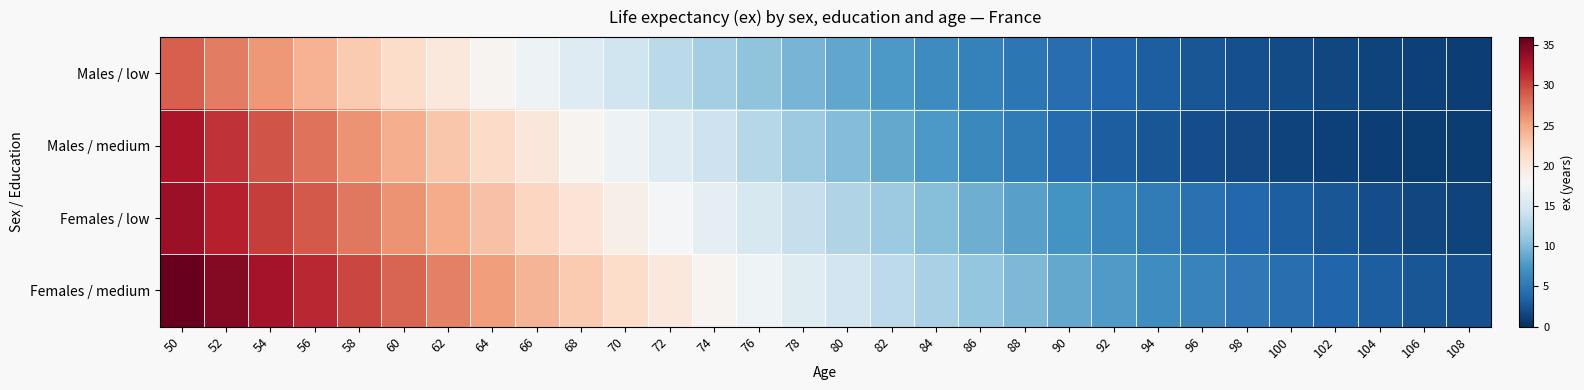

Reading left to right, what are all the values shown in this chart?

Males / low: 50=28.8	52=27.3	54=25.7	56=24.2	58=22.7	60=21.3	62=19.8	64=18.4	66=17.0	68=15.7	70=14.4	72=13.1	74=11.9	76=10.8	78=9.6	80=8.6	82=7.6	84=6.7	86=5.8	88=5.0	90=4.3	92=3.7	94=3.1	96=2.6	98=2.2	100=1.9	102=1.6	104=1.4	106=1.2	108=1.1
Males / medium: 50=32.6	52=31.0	54=29.4	56=27.7	58=26.2	60=24.6	62=23.0	64=21.5	66=20.0	68=18.5	70=17.1	72=15.6	74=14.2	76=12.8	78=11.5	80=10.1	82=8.9	84=7.6	86=6.4	88=5.2	90=4.1	92=3.1	94=2.6	96=2.1	98=1.7	100=1.3	102=1.2	104=1.1	106=1.0	108=0.9
Females / low: 50=33.5	52=32.0	54=30.5	56=29.0	58=27.6	60=26.1	62=24.7	64=23.2	66=21.8	68=20.4	70=19.1	72=17.7	74=16.4	76=15.1	78=13.9	80=12.6	82=11.5	84=10.3	86=9.2	88=8.2	90=7.2	92=6.2	94=5.4	96=4.6	98=3.8	100=3.2	102=2.6	104=2.1	106=1.7	108=1.3
Females / medium: 50=36.1	52=34.6	54=33.0	56=31.5	58=30.0	60=28.5	62=27.0	64=25.6	66=24.1	68=22.7	70=21.3	72=19.9	74=18.5	76=17.2	78=15.9	80=14.6	82=13.3	84=12.1	86=11.0	88=9.9	90=8.8	92=7.8	94=6.9	96=6.0	98=5.1	100=4.4	102=3.7	104=3.1	106=2.6	108=2.1